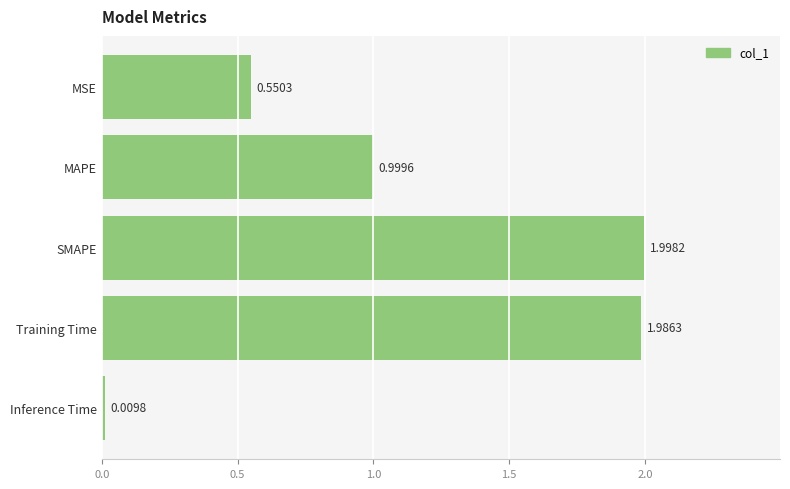

Rank the categories by value from highest to lowest.

SMAPE, Training Time, MAPE, MSE, Inference Time